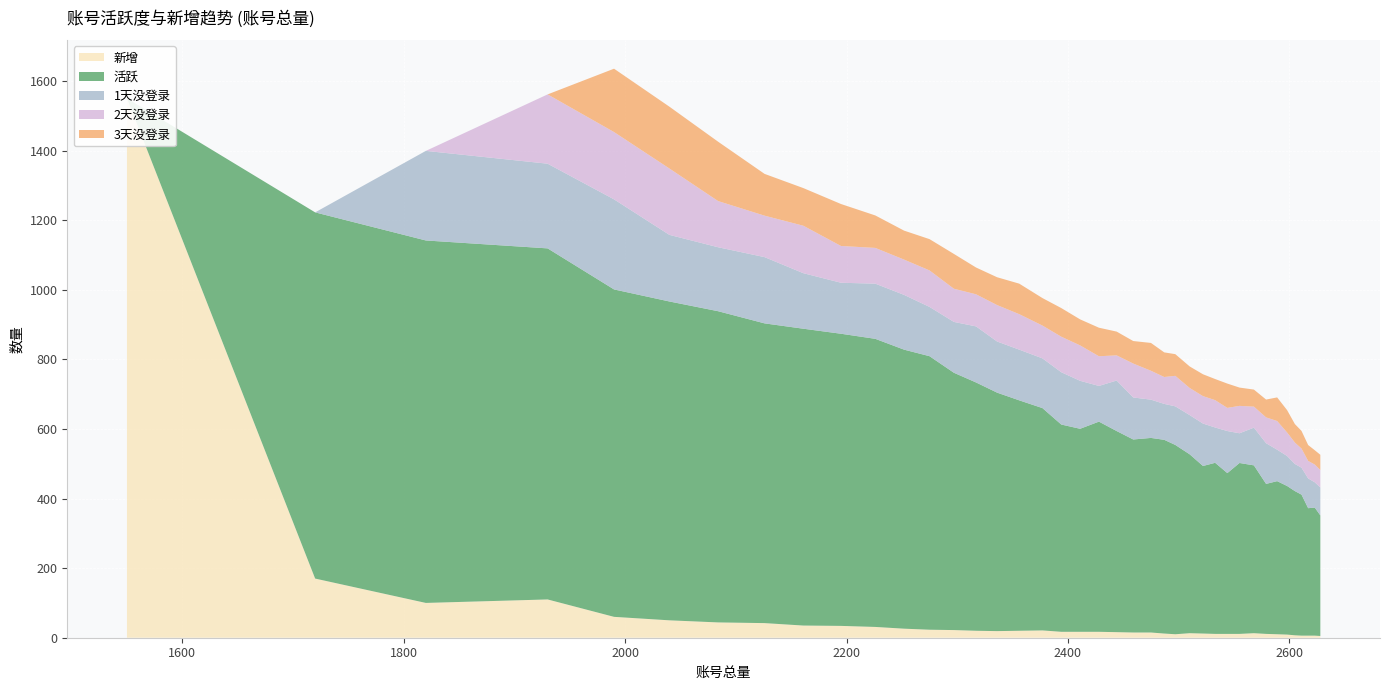

Reading left to right, list all the values displayed in this chart.

col_1: 1550=45477.0	1720=45478.0	1820=45479.0	1930=45480.0	1990=45481.0	2040=45482.0	2084=45483.0	2126=45484.0	2161=45485.0	2195=45486.0	2226=45487.0	2252=45488.0	2275=45489.0	2297=45490.0	2317=45491.0	2336=45492.0	2356=45493.0	2377=45494.0	2394=45495.0	2411=45496.0	2428=45497.0	2444=45498.0	2459=45499.0	2475=45500.0	2487=45501.0	2497=45502.0	2510=45503.0	2522=45504.0	2533=45505.0	2544=45506.0	2555=45507.0	2568=45508.0	2579=45509.0	2589=45510.0	2598=45511.0	2605=45512.0	2611=45513.0	2617=45514.0	2623=45515.0	2628=45516.0
新增: 1550=1550.0	1720=170.0	1820=100.0	1930=110.0	1990=60.0	2040=50.0	2084=44.0	2126=42.0	2161=35.0	2195=34.0	2226=31.0	2252=26.0	2275=23.0	2297=22.0	2317=20.0	2336=19.0	2356=20.0	2377=21.0	2394=17.0	2411=17.0	2428=17.0	2444=16.0	2459=15.0	2475=15.0	2487=12.0	2497=10.0	2510=13.0	2522=12.0	2533=11.0	2544=11.0	2555=11.0	2568=13.0	2579=11.0	2589=10.0	2598=9.0	2605=7.0	2611=6.0	2617=6.0	2623=6.0	2628=5.0
活跃: 1550=0.0	1720=1052.3	1820=1041.6	1930=1008.8	1990=940.8	2040=916.2	2084=894.3	2126=861.3	2161=852.9	2195=839.5	2226=827.9	2252=801.8	2275=786.0	2297=739.4	2317=713.5	2336=685.3	2356=662.1	2377=638.8	2394=595.6	2411=583.4	2428=603.9	2444=577.9	2459=554.6	2475=559.1	2487=556.7	2497=544.0	2510=514.0	2522=481.5	2533=491.6	2544=462.0	2555=491.1	2568=482.3	2579=431.0	2589=439.9	2598=427.0	2605=414.4	2611=405.1	2617=366.3	2623=367.9	2628=346.6
1天没登录: 1550=0.0	1720=0.0	1820=257.4	1930=243.4	1990=258.9	2040=191.4	2084=183.8	2126=190.4	2161=159.6	2195=146.6	2226=158.5	2252=157.4	2275=141.6	2297=146.1	2317=161.1	2336=147.0	2356=145.7	2377=142.9	2394=150.3	2411=137.9	2428=102.6	2444=145.2	2459=120.7	2475=110.0	2487=103.2	2497=110.9	2510=112.7	2522=121.9	2533=101.5	2544=120.9	2555=85.4	2568=108.4	2579=117.0	2589=90.4	2598=86.2	2605=77.9	2611=77.5	2617=85.5	2623=72.8	2628=80.3
2天没登录: 1550=0.0	1720=0.0	1820=0.0	1930=199.2	1990=193.4	2040=190.7	2084=132.7	2126=119.1	2161=136.4	2195=105.7	2226=102.8	2252=101.4	2275=104.8	2297=95.3	2317=92.2	2336=104.7	2356=102.0	2377=94.3	2394=102.1	2411=101.7	2428=85.3	2444=72.3	2459=97.5	2475=83.0	2487=77.3	2497=87.7	2510=77.9	2522=78.9	2533=78.5	2544=66.5	2555=78.7	2568=60.4	2579=74.2	2589=82.4	2598=67.6	2605=61.5	2611=54.9	2617=50.3	2623=51.0	2628=50.1
3天没登录: 1550=0.0	1720=0.0	1820=0.0	1930=0.0	1990=182.1	2040=177.7	2084=170.6	2126=120.0	2161=108.2	2195=120.6	2226=93.3	2252=83.3	2275=89.9	2297=100.0	2317=77.0	2336=80.0	2356=87.7	2377=79.0	2394=82.3	2411=74.8	2428=82.0	2444=68.3	2459=64.7	2475=80.0	2487=70.8	2497=62.3	2510=61.9	2522=62.8	2533=60.7	2544=69.9	2555=52.6	2568=49.0	2579=51.2	2589=67.9	2598=64.2	2605=53.2	2611=50.8	2617=45.6	2623=41.1	2628=43.8